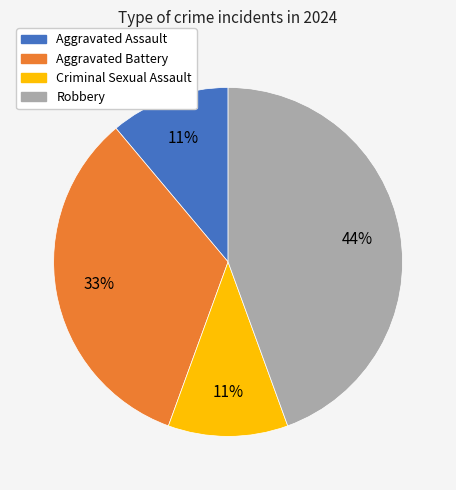

What is the largest slice in the pie chart?

Robbery